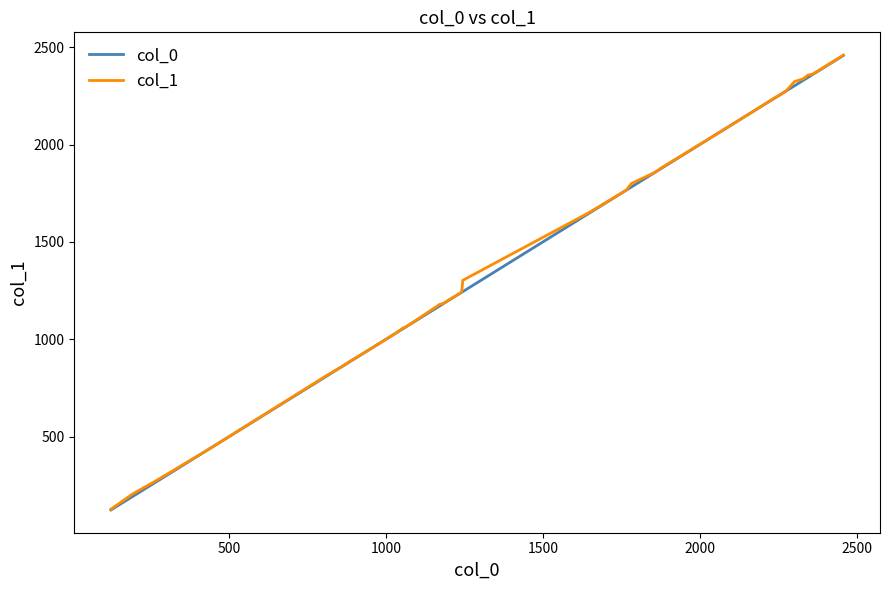

What is the maximum value shown in the chart?

2460